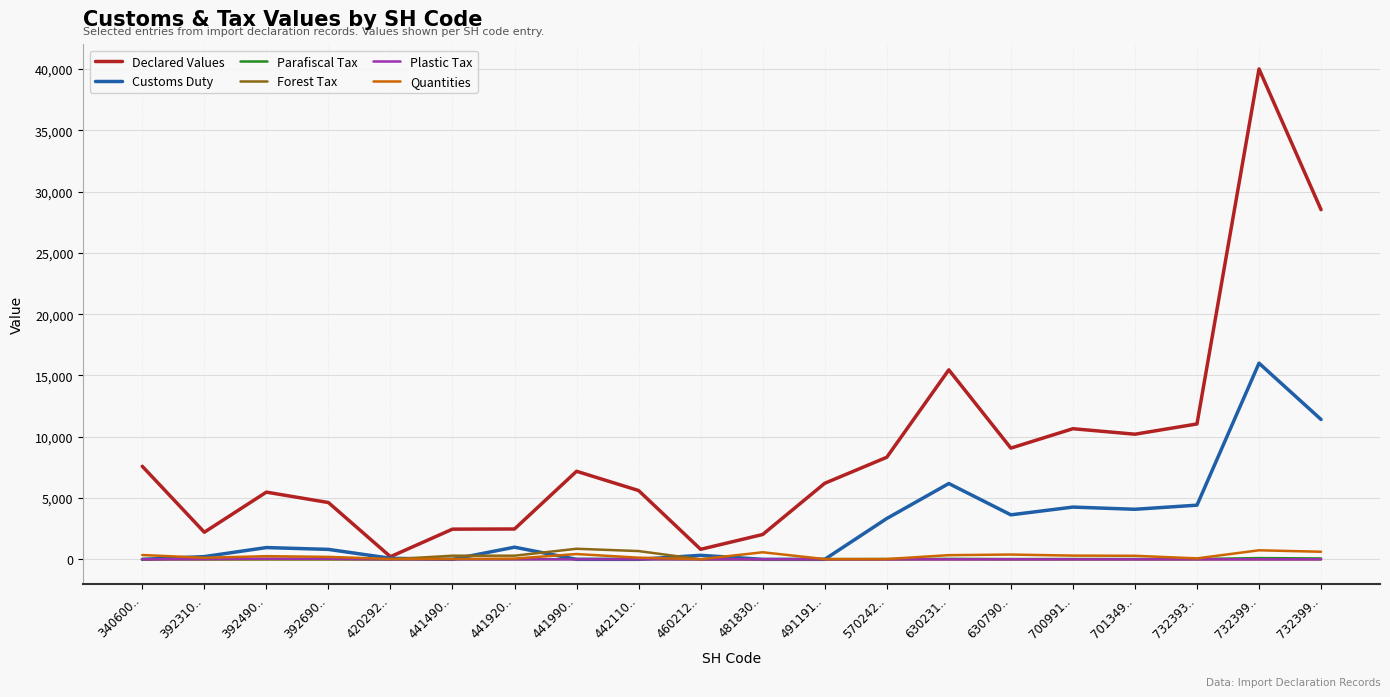

What is the total value across all series at 491191..?

6241